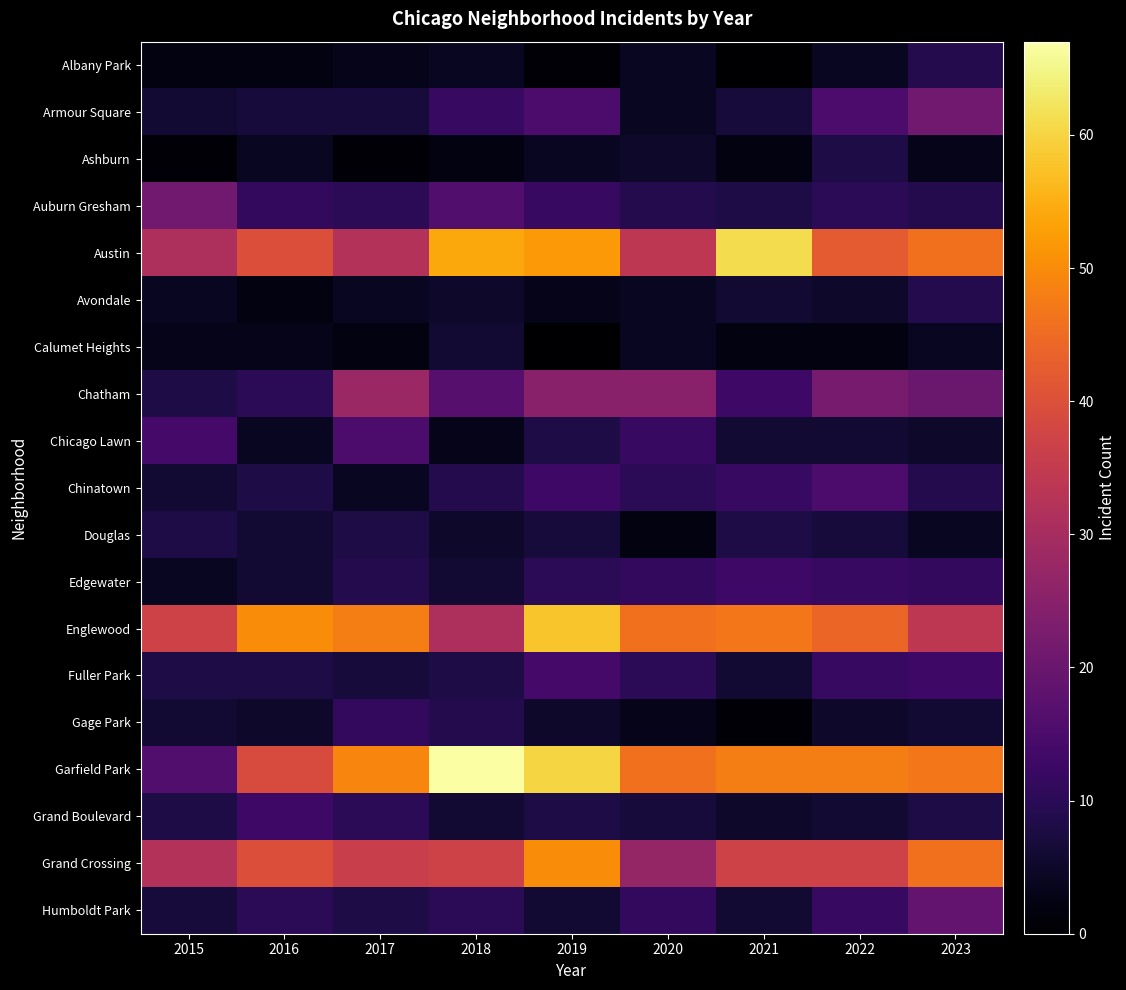

What is the total value across all series at 2020?

274